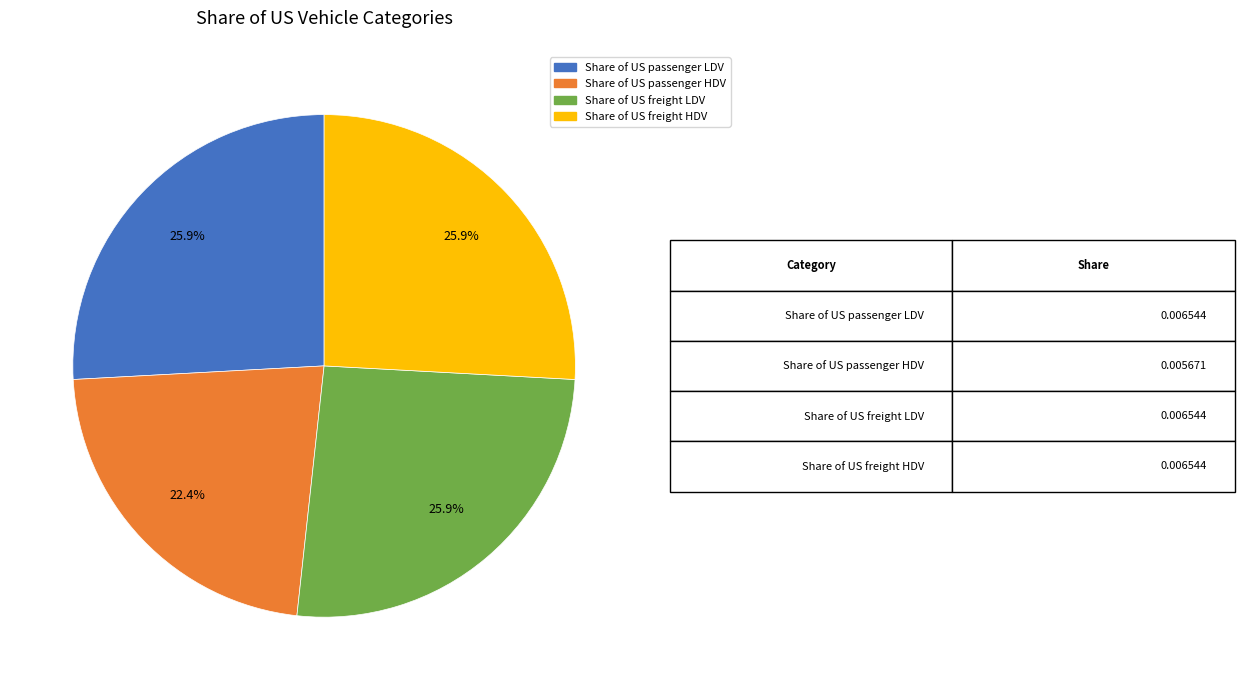

True or false: Share of US freight HDV accounts for 26% of the total.

True